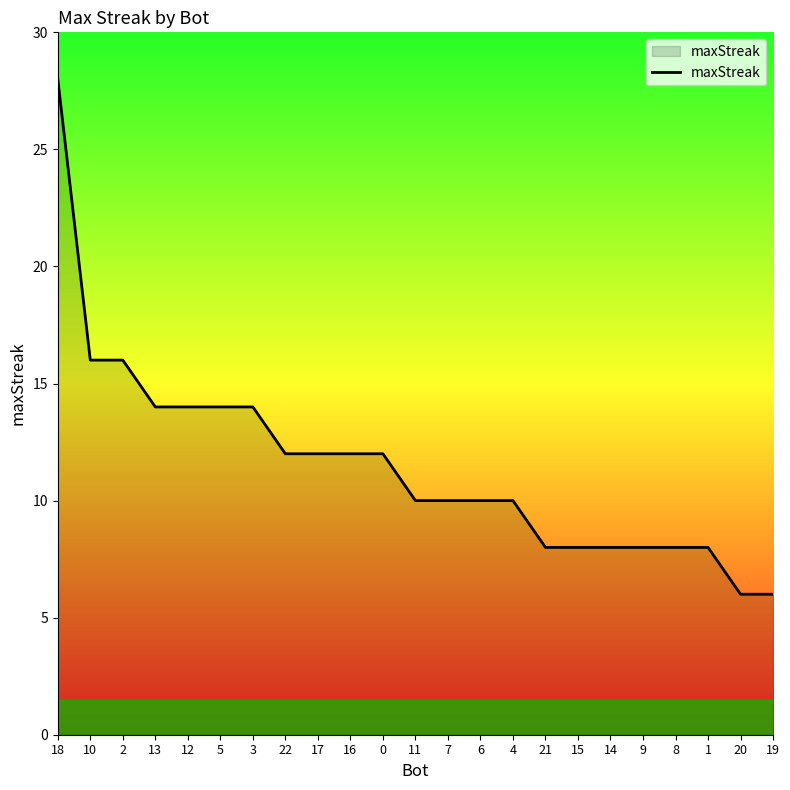

What is the maximum value shown in the chart?

28